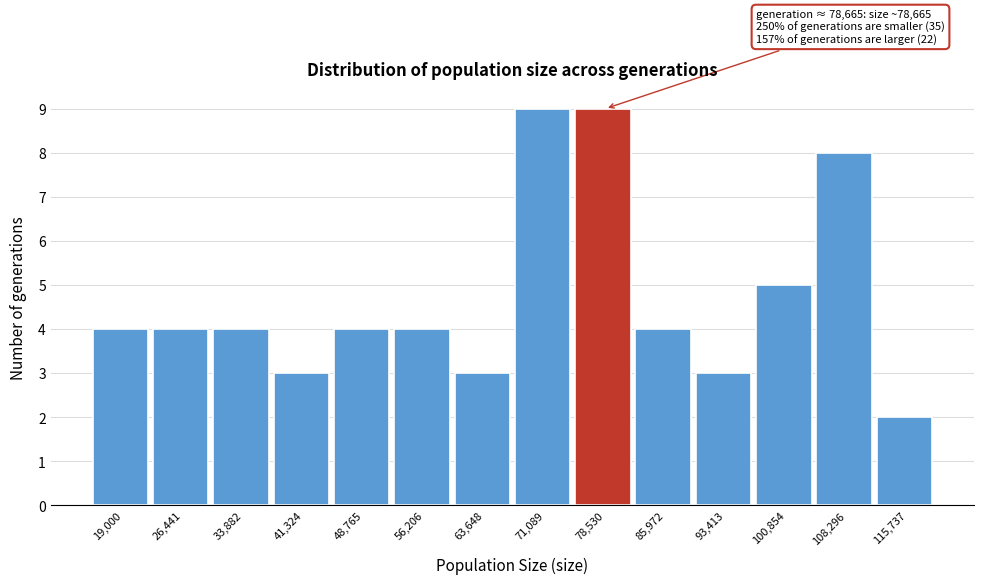

Reading left to right, list all the values displayed in this chart.

4	4	4	3	4	4	3	9	9	4	3	5	8	2